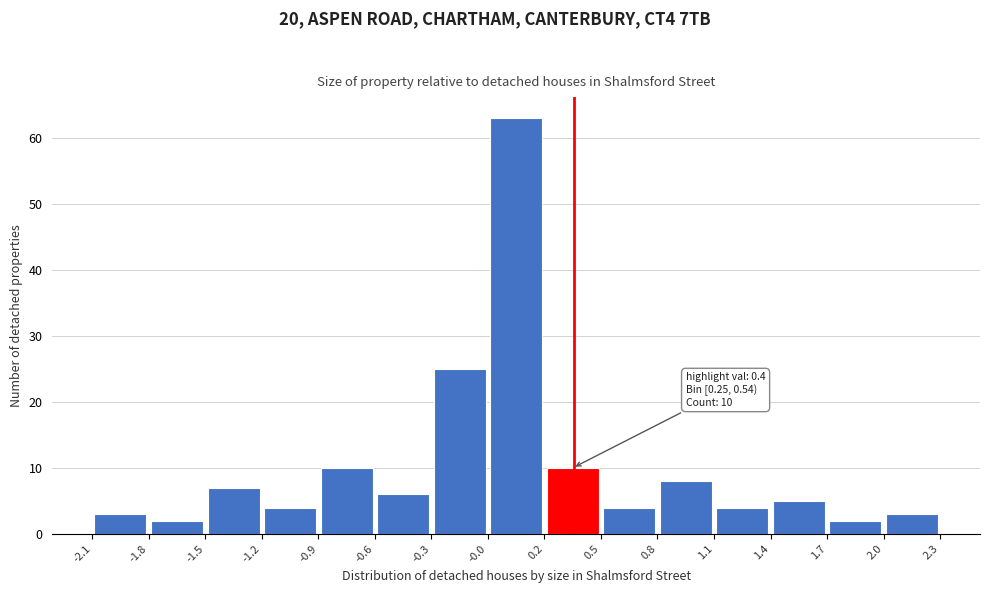

Over which range of the x-axis is the bar tallest?

-0.0 to 0.2